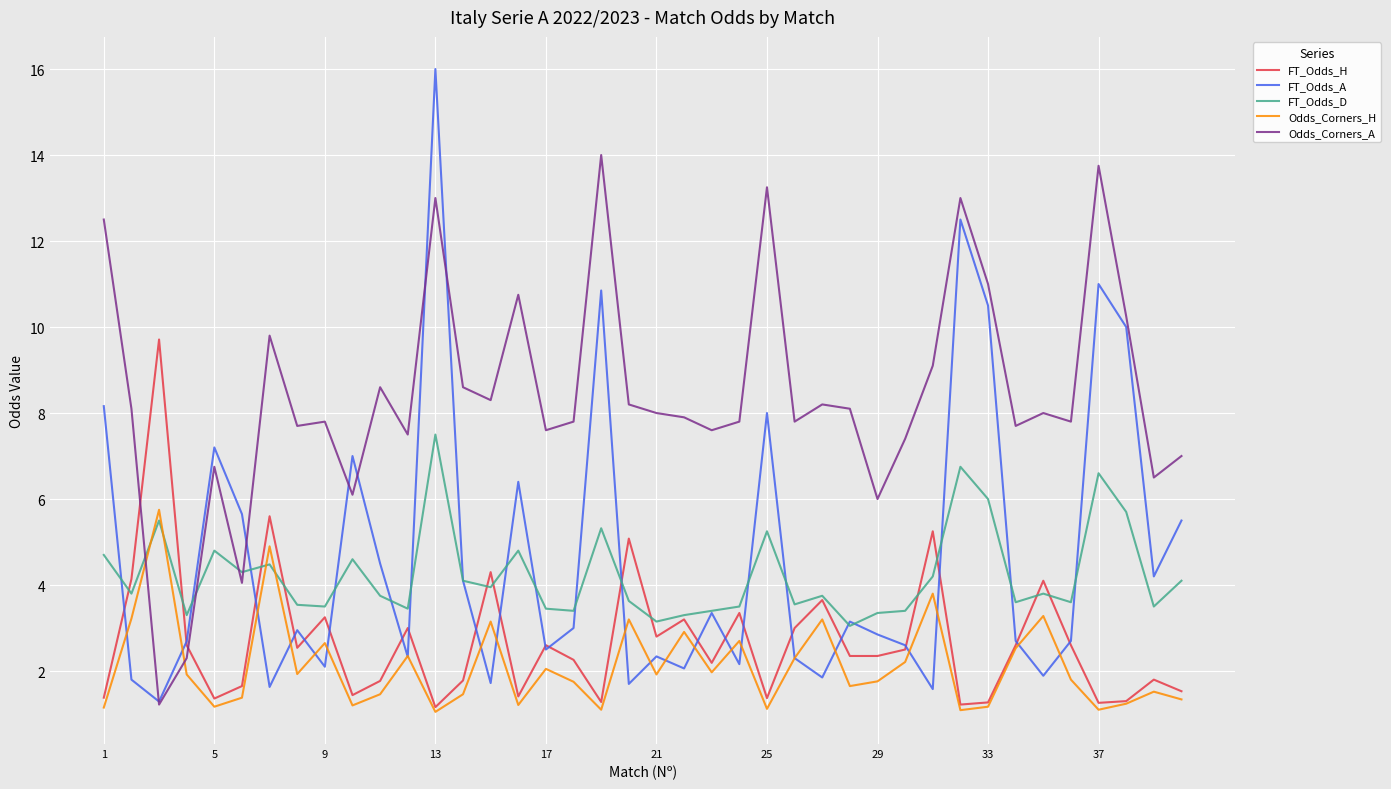

What is the difference between the maximum and second lowest values in the FT_Odds_A series?

14.4